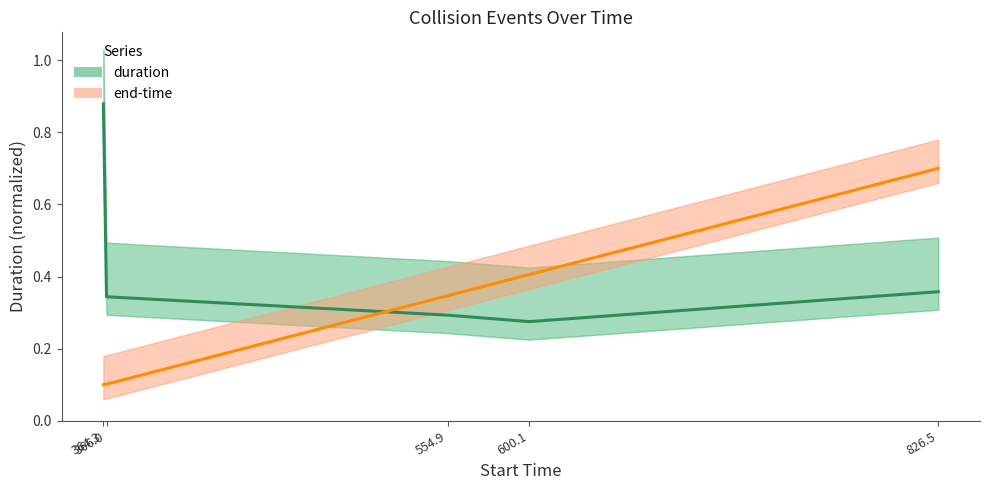

Rank the series at 364.3 from lowest to highest value.

end-time, duration